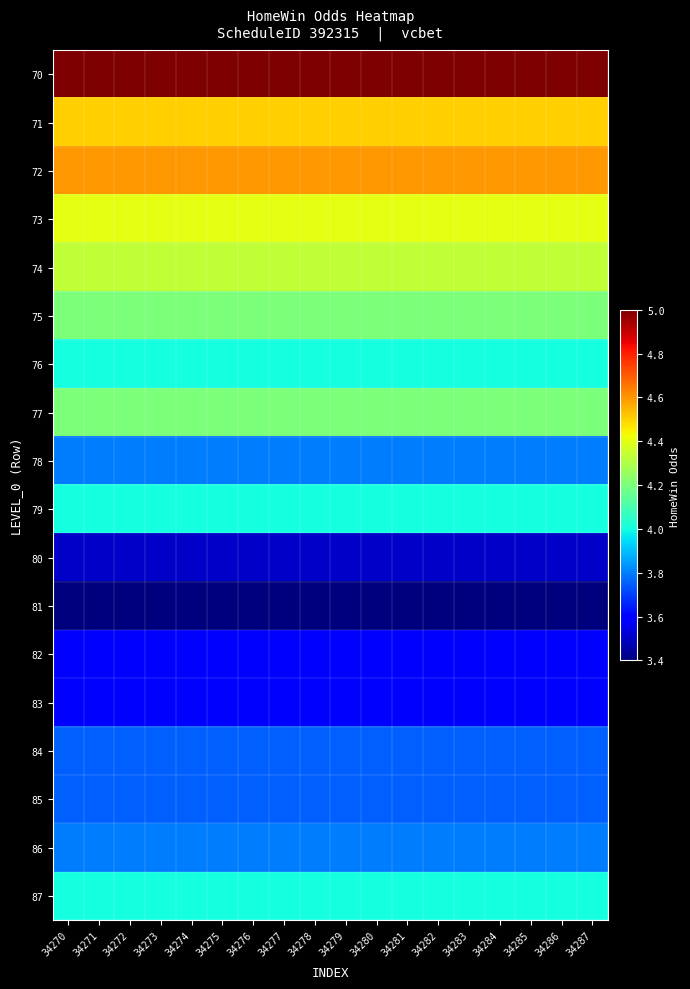

At how many categories does at least one series exceed 4?

18